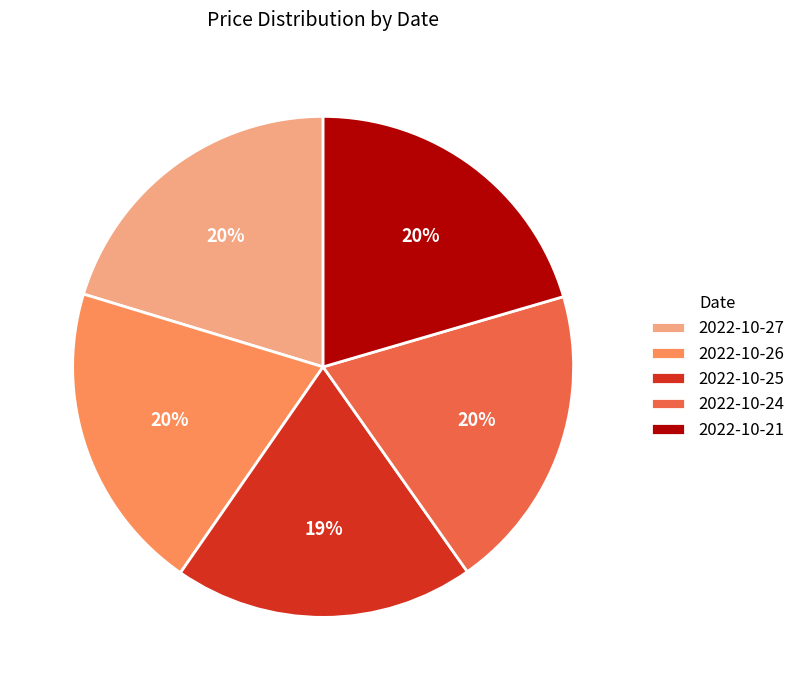

Does any single category account for the majority?

No